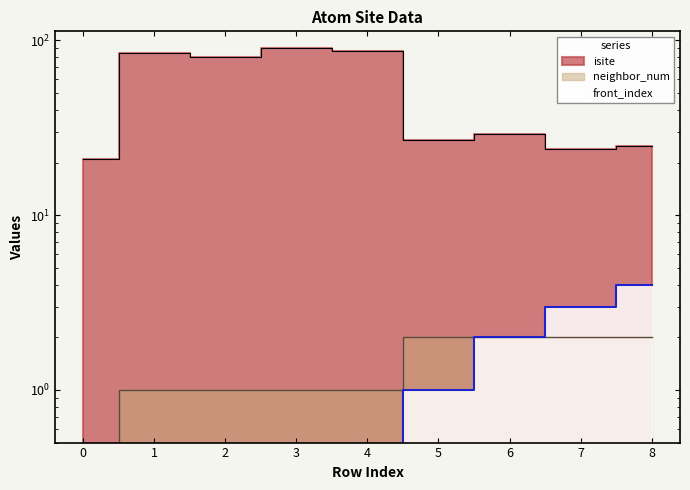

At which label does isite first exceed 29?

1